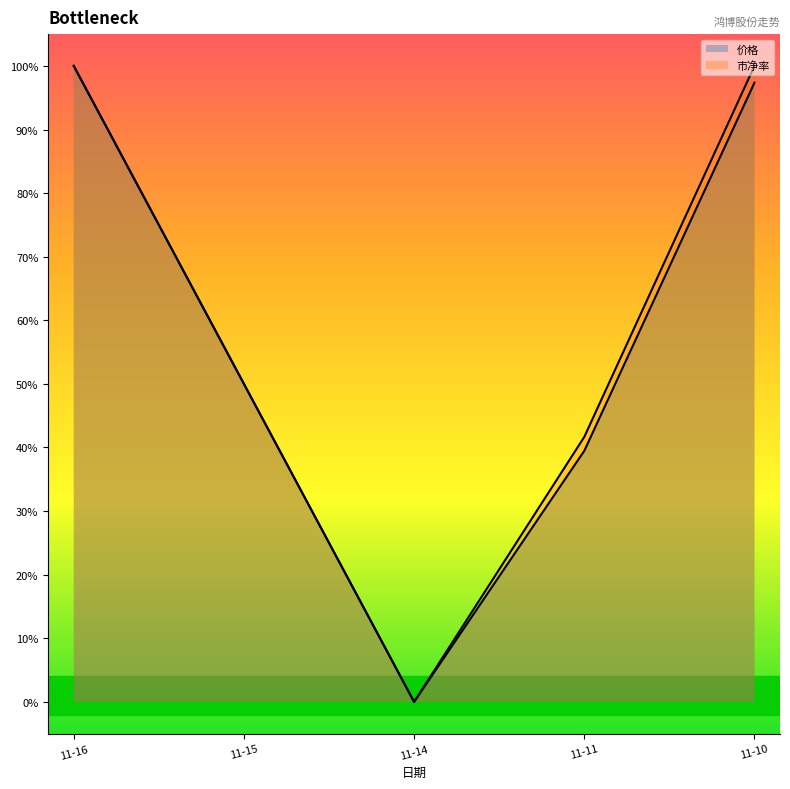

Reading left to right, extract all data points from this chart.

价格: 1.0	0.5	0.0	0.4	1.0
市净率: 1.0	0.5	0.0	0.4	1.0